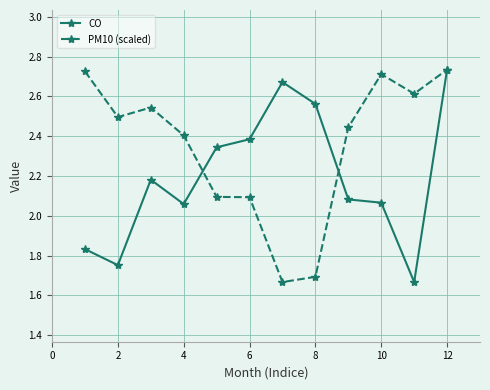

Rank the series by their average value, from highest to lowest.

PM10 (scaled), CO